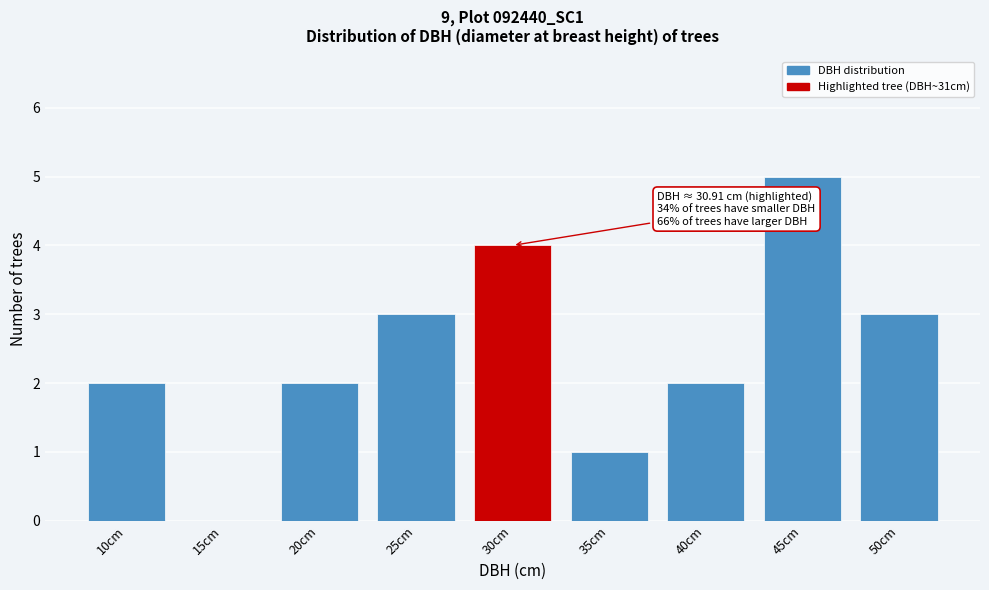

Reading right to left, transcribe all the data shown in this chart.

50cm=3	45cm=5	40cm=2	35cm=1	30cm=4	25cm=3	20cm=2	15cm=0	10cm=2